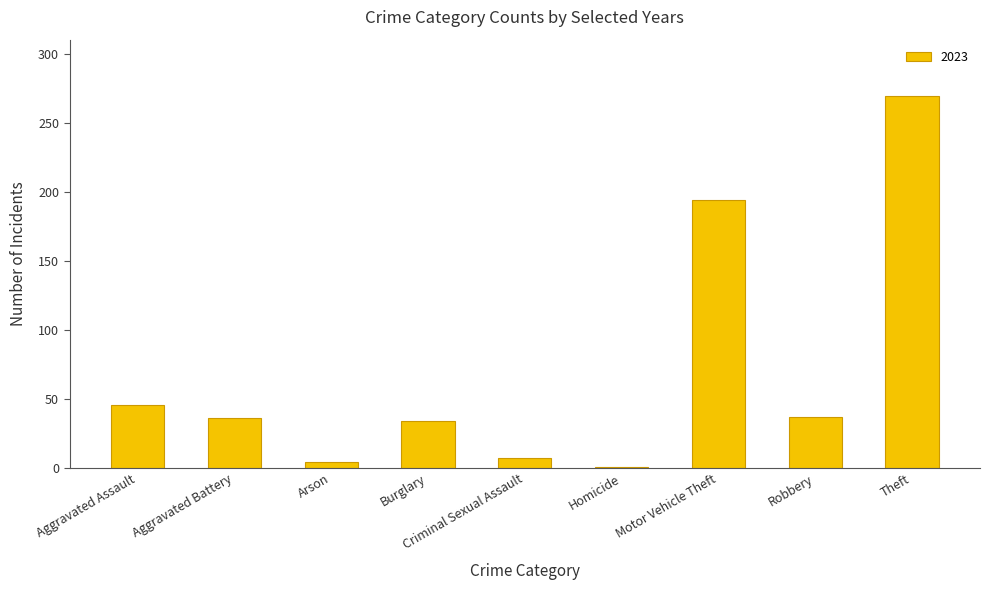

Which has a higher value, Criminal Sexual Assault or Motor Vehicle Theft?

Motor Vehicle Theft